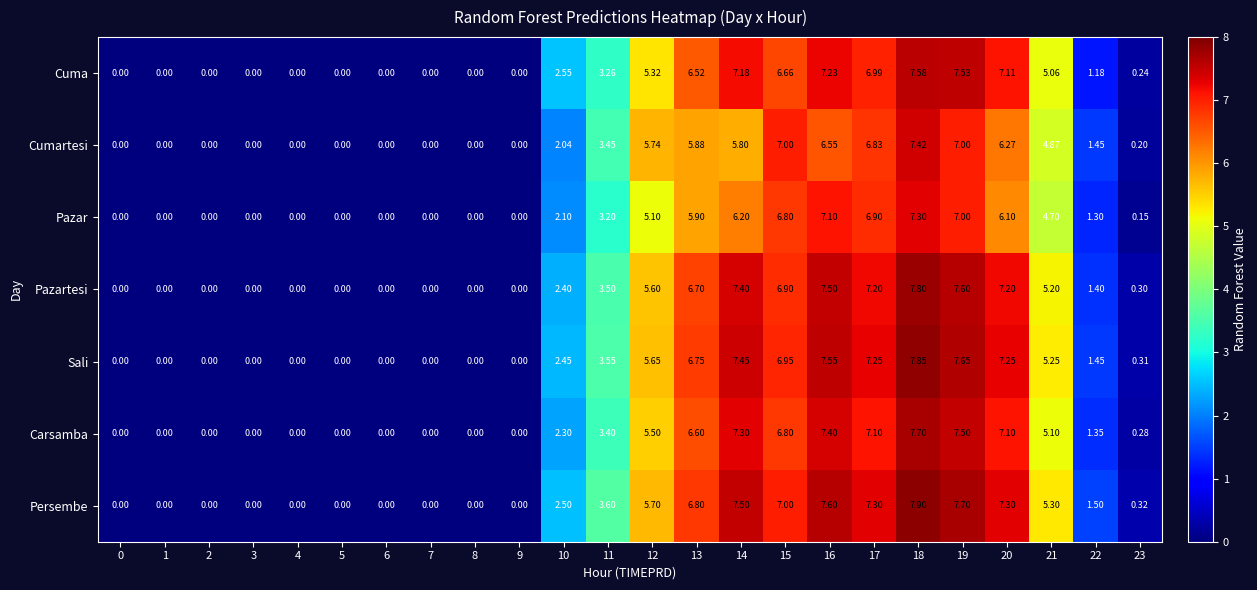

Which series has the largest range (max minus min)?

Persembe